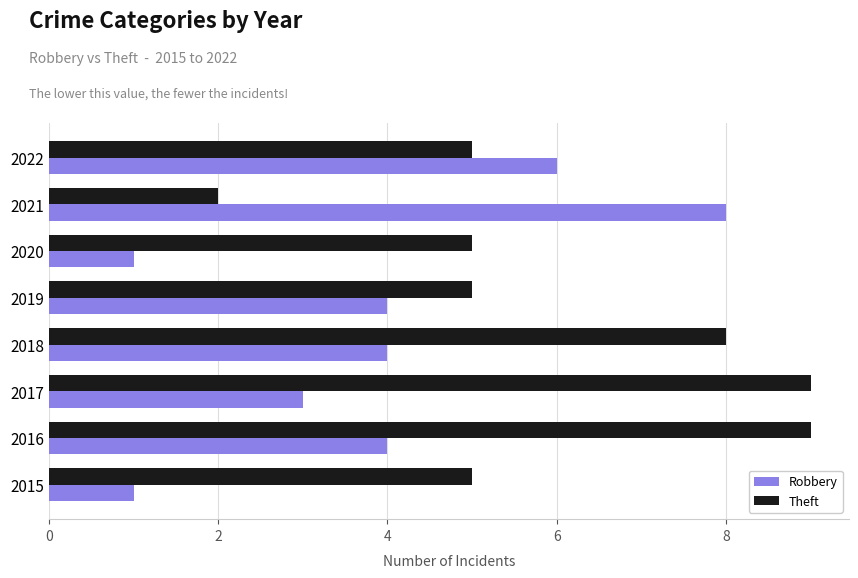

What is the sum of all Robbery values?

31